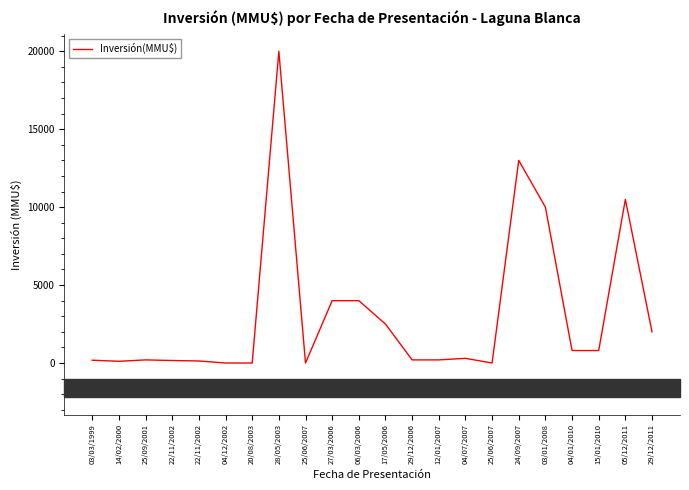

Does the chart have visible grid lines?

No